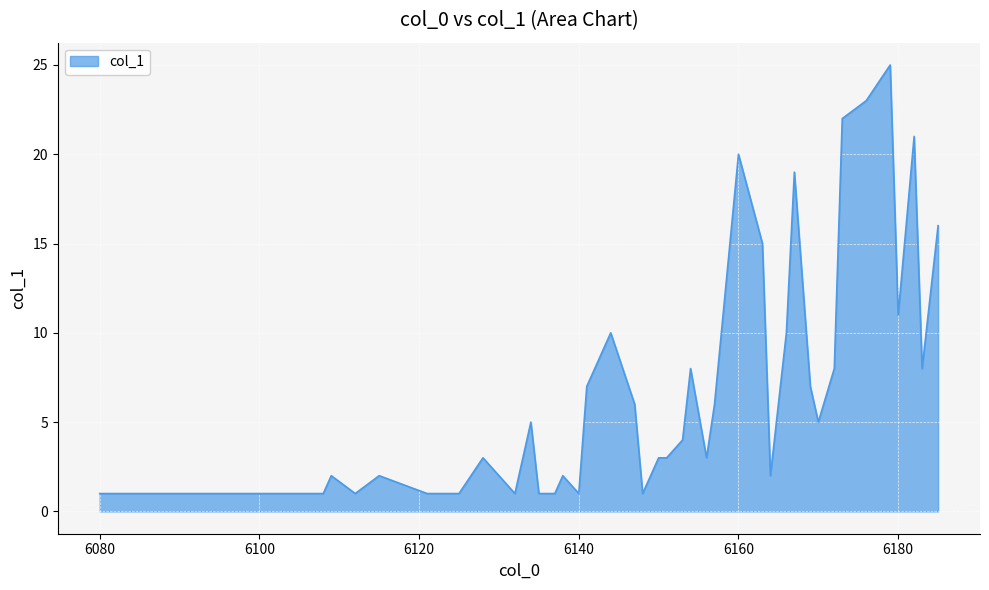

What is the maximum value shown in the chart?

25